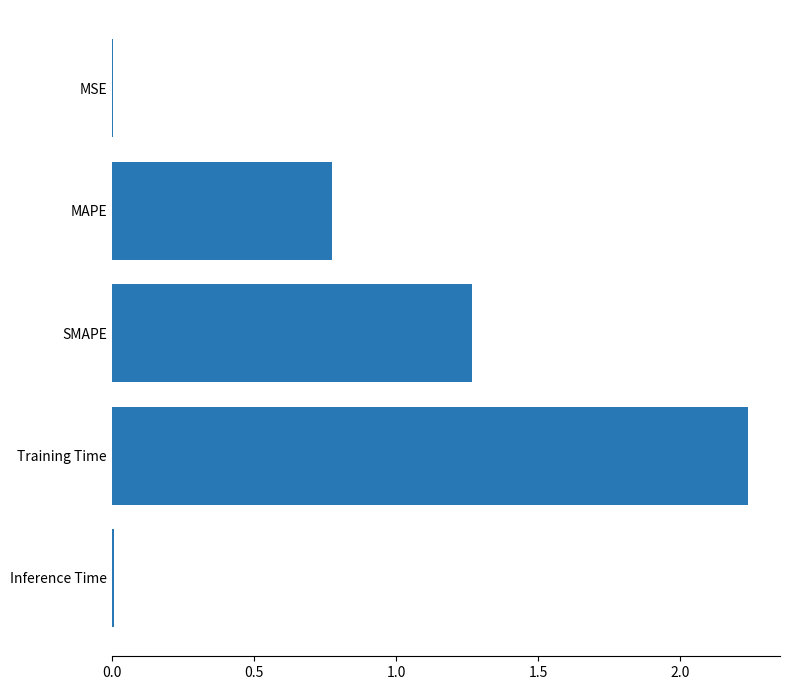

Between Inference Time and Training Time, which is larger?

Training Time